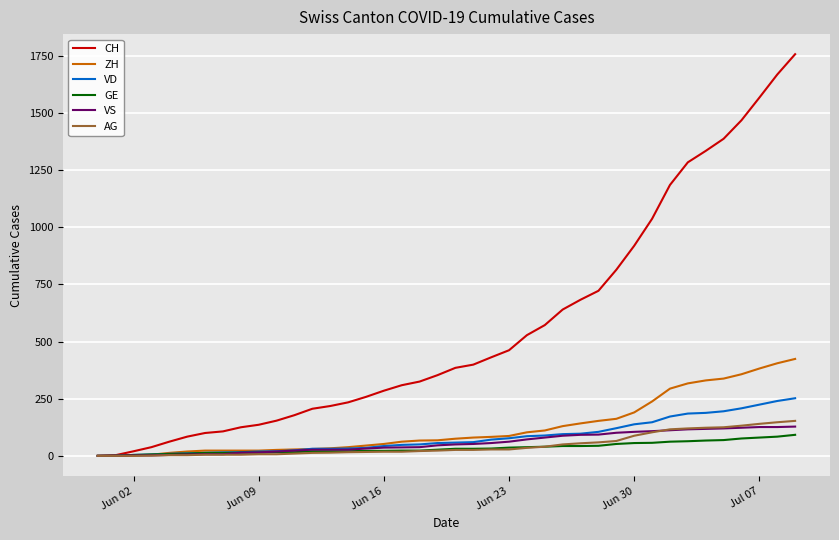

What is the sum of all AG values?

1845